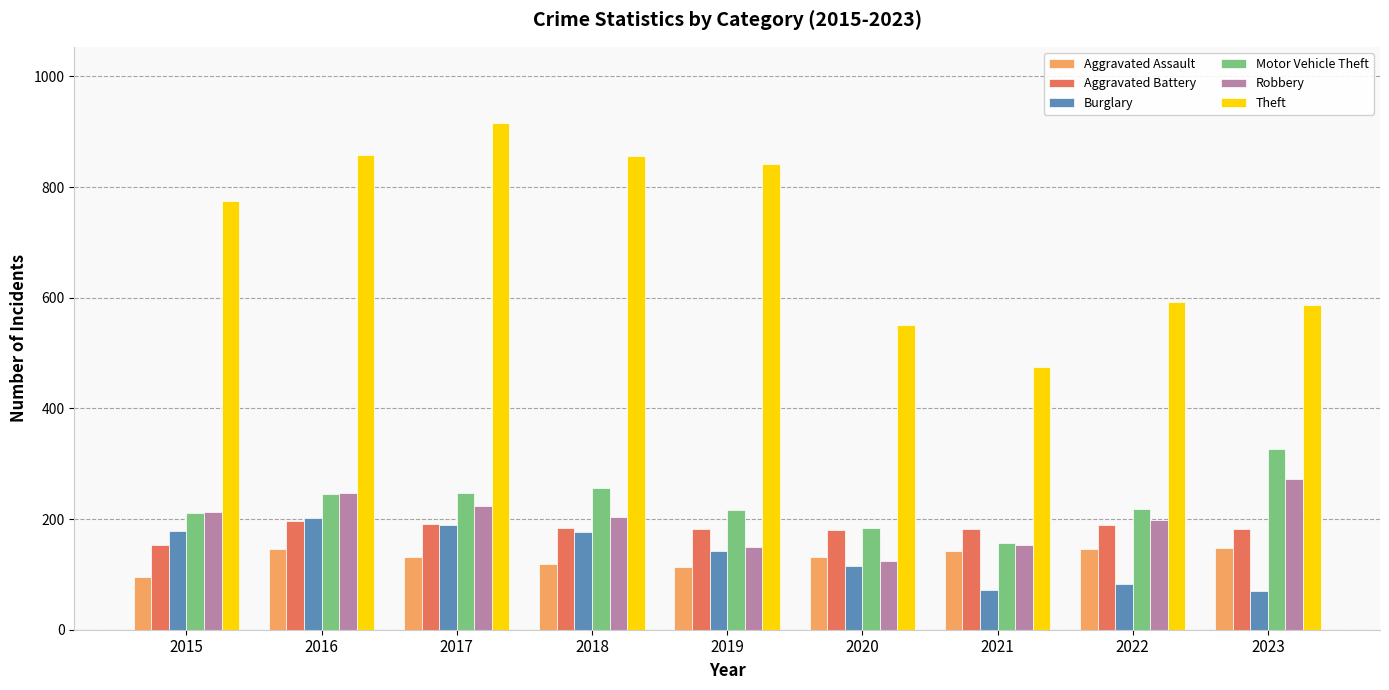

Is it true that Motor Vehicle Theft equals 414 at 2016?

False